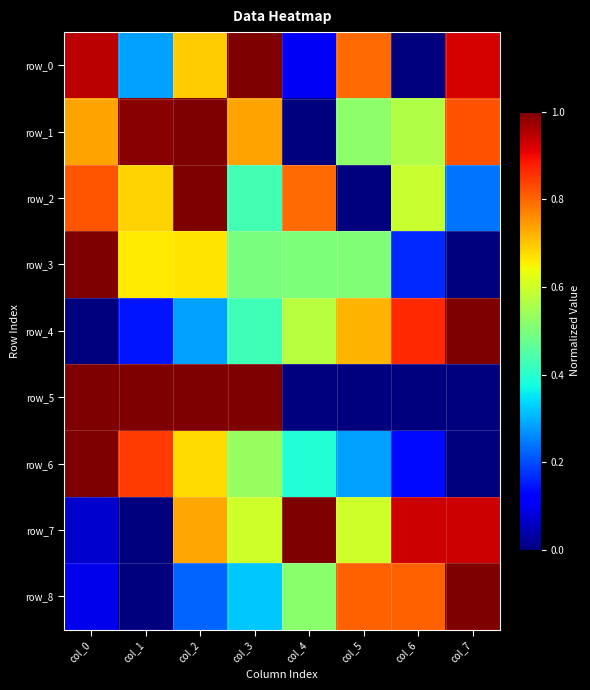

Read the row_2 value at col_7.

0.2